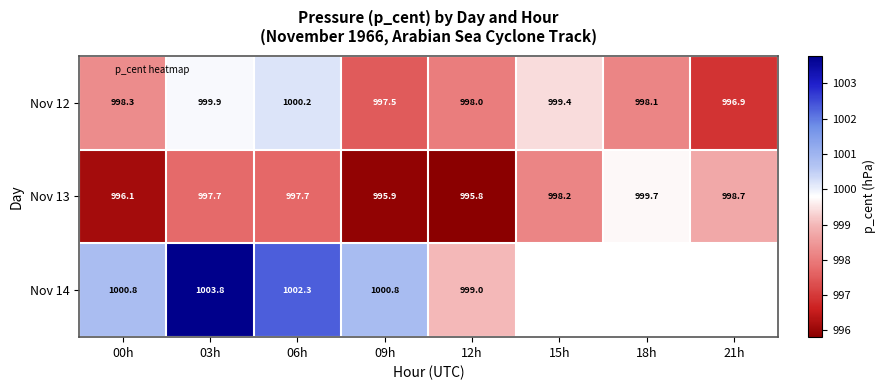

The Nov 12 series shows 616.8 at 06h. True or false?

False